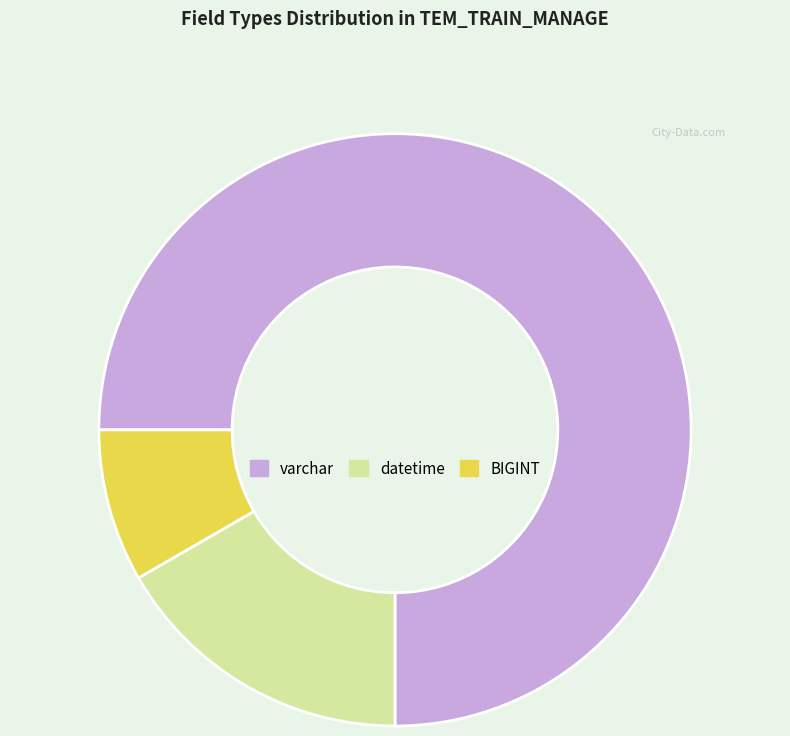

How many slices are in this pie chart?

3